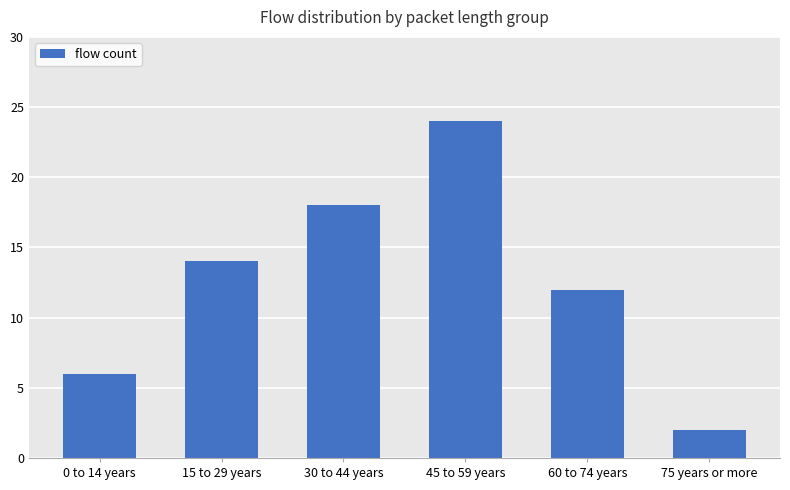

The chart shows a value of 18 at 30 to 44 years. True or false?

True